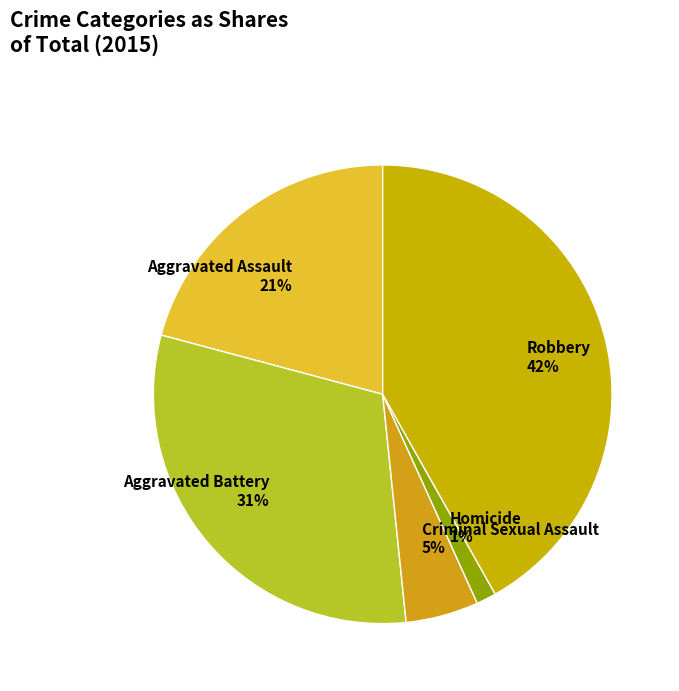

How many segments does this pie chart have?

5